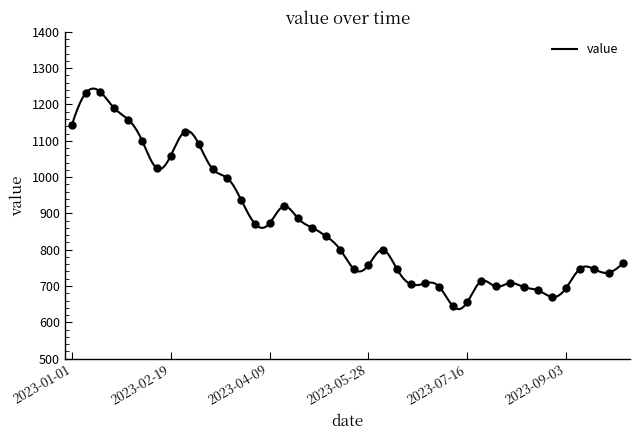

What is the ratio of the value at 2023-04-30 to the value at 2023-07-02?

1.2